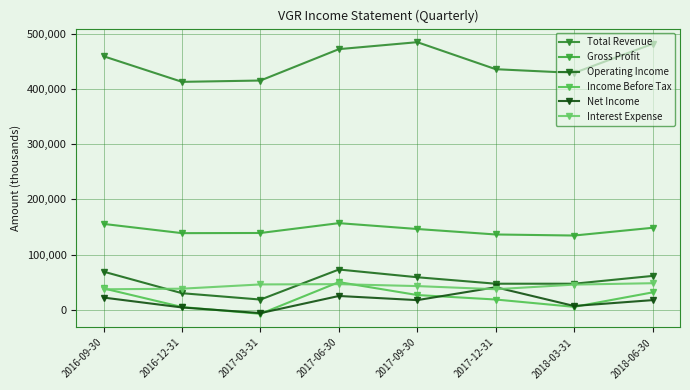

What is the spread (max minus min) of values at 2018-06-30?

463700